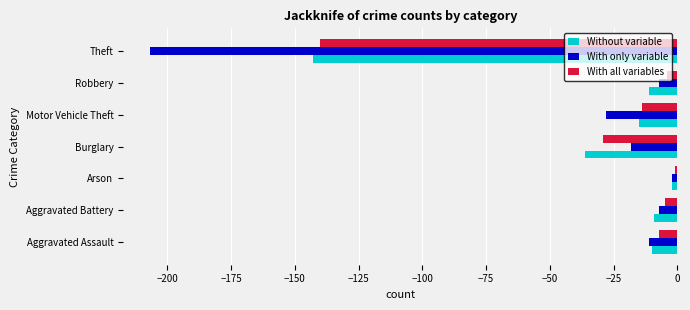

Which category has the highest value across all series?

Arson